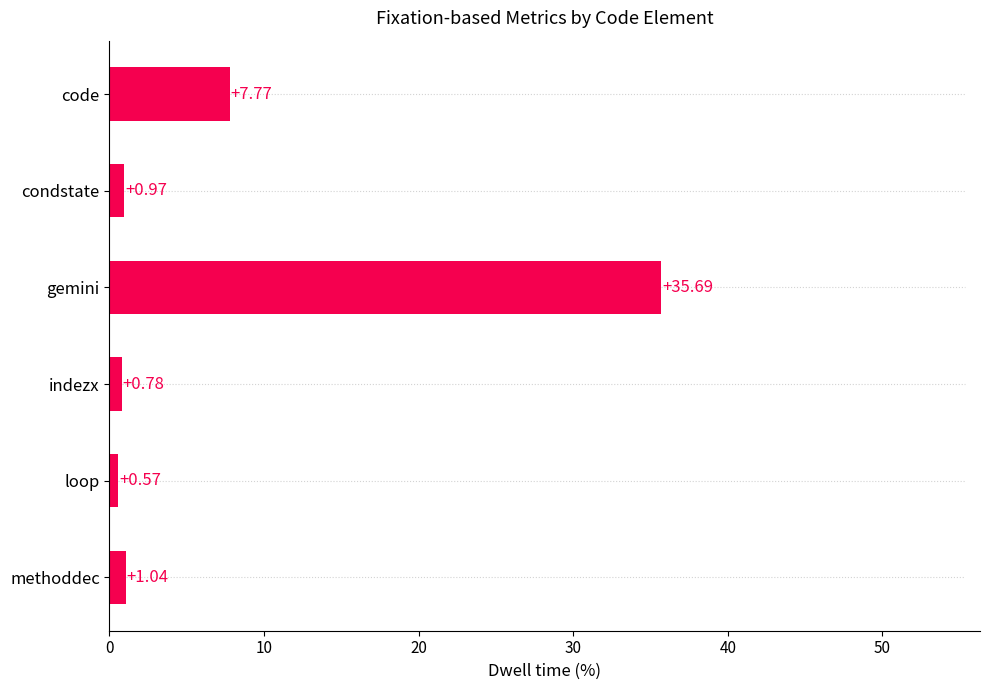

Are the bars grouped side by side (vs. stacked)?

No